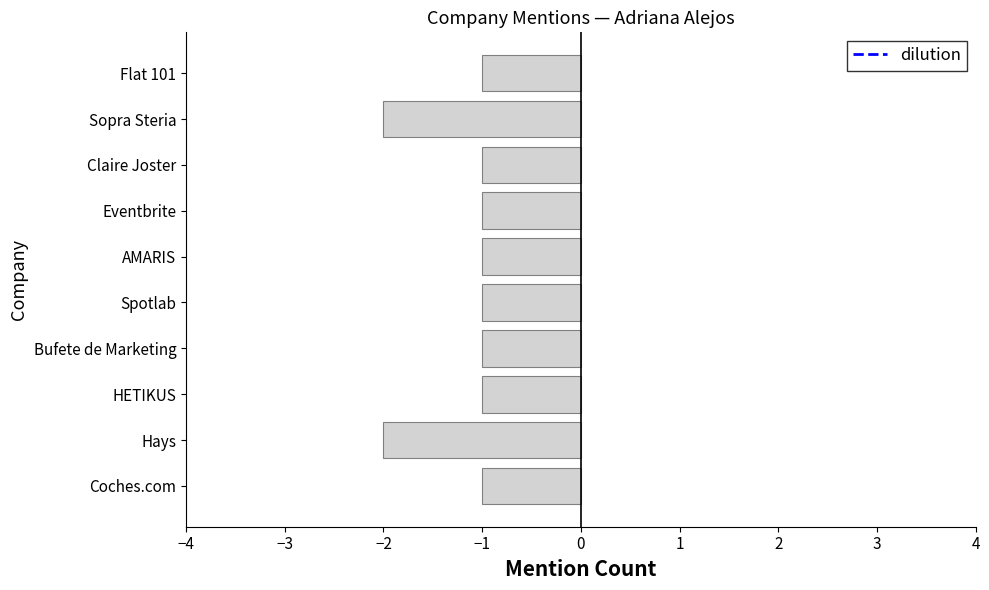

What is the difference between the second highest and minimum values?

1